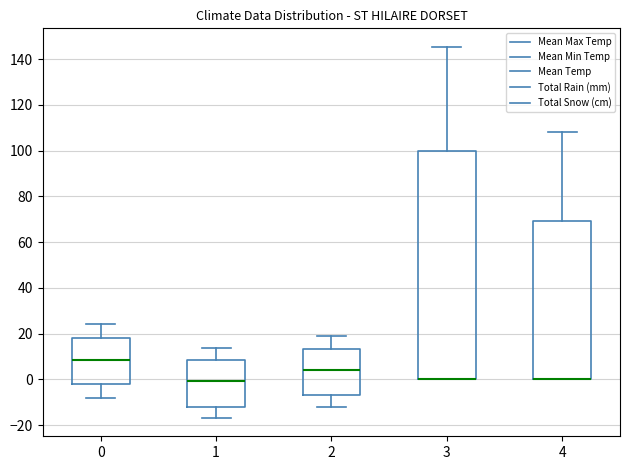

Where does the median line of the box at x = 0 sit on the y-axis? The values are not printed on the chart, so give them approximately, as read against the axis.

8